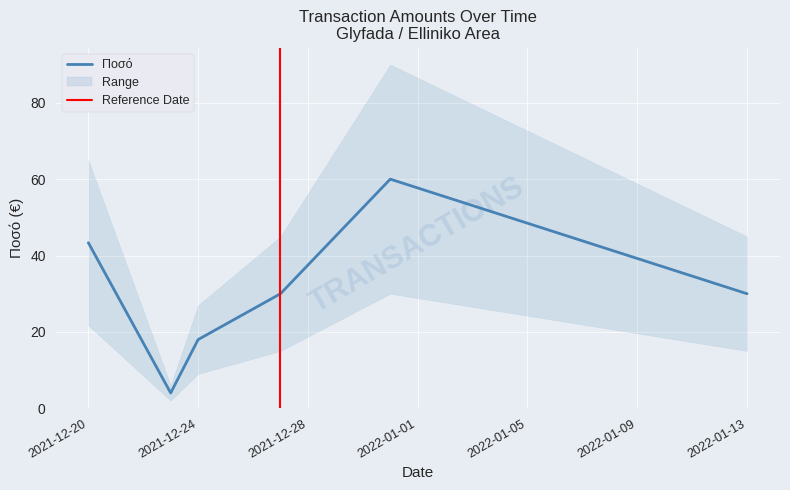

True or false: Ποσό has a value of 72.6 at 2021-12-20.

False